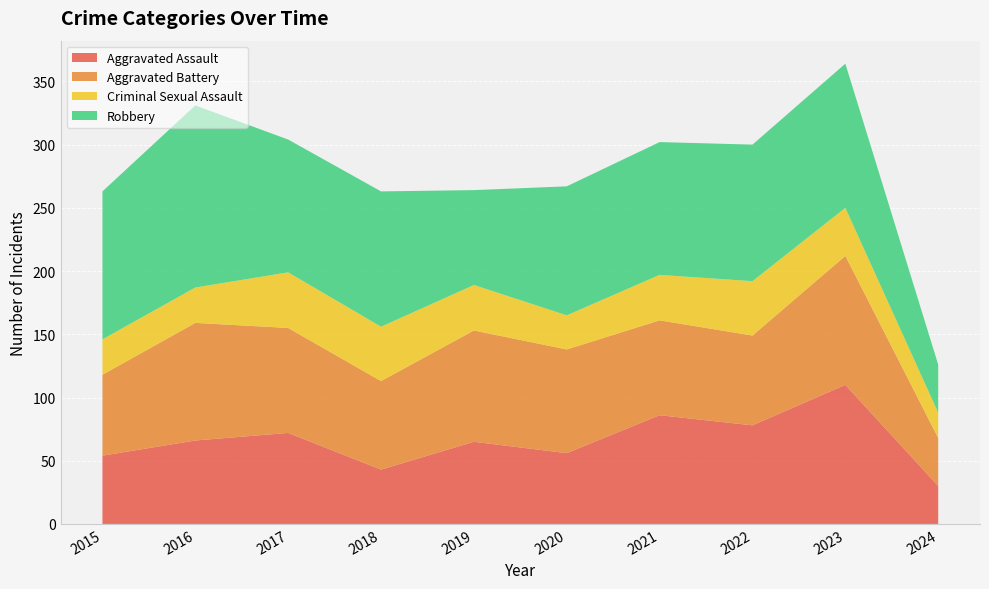

Reading right to left, what are all the values shown in this chart?

Aggravated Assault: 30	110	78	86	56	65	43	72	66	54
Aggravated Battery: 38	102	71	75	82	88	70	83	93	64
Criminal Sexual Assault: 20	38	43	36	27	36	43	44	28	28
Robbery: 38	114	108	105	102	75	107	105	144	117